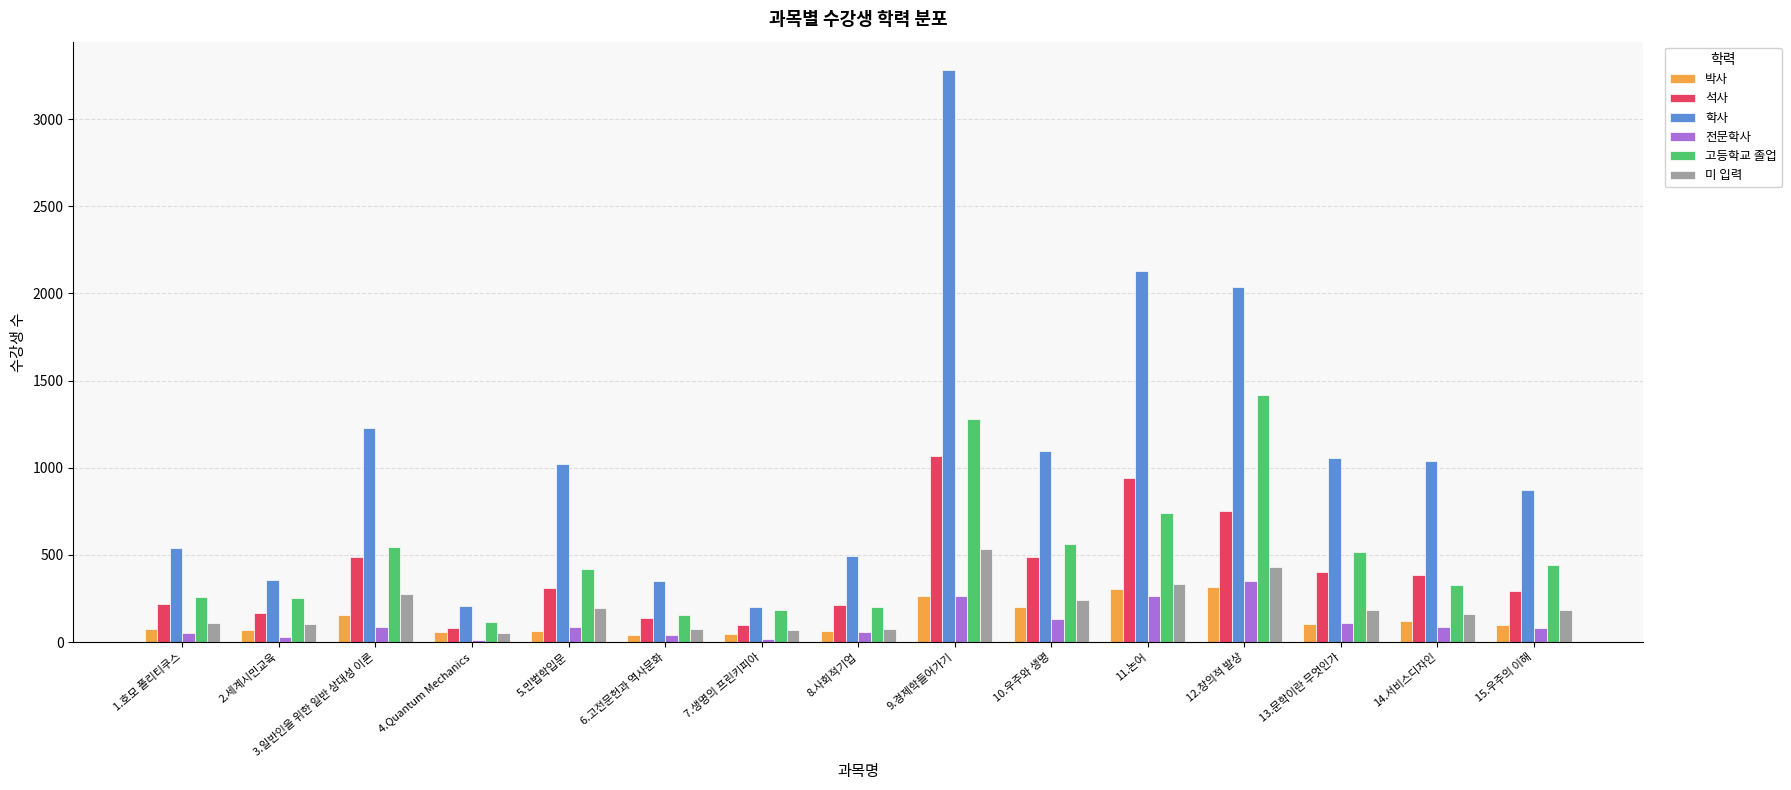

What is the difference between the 미 입력 values at 2.세계시민교육 and 6.고전문헌과 역사문화?

27